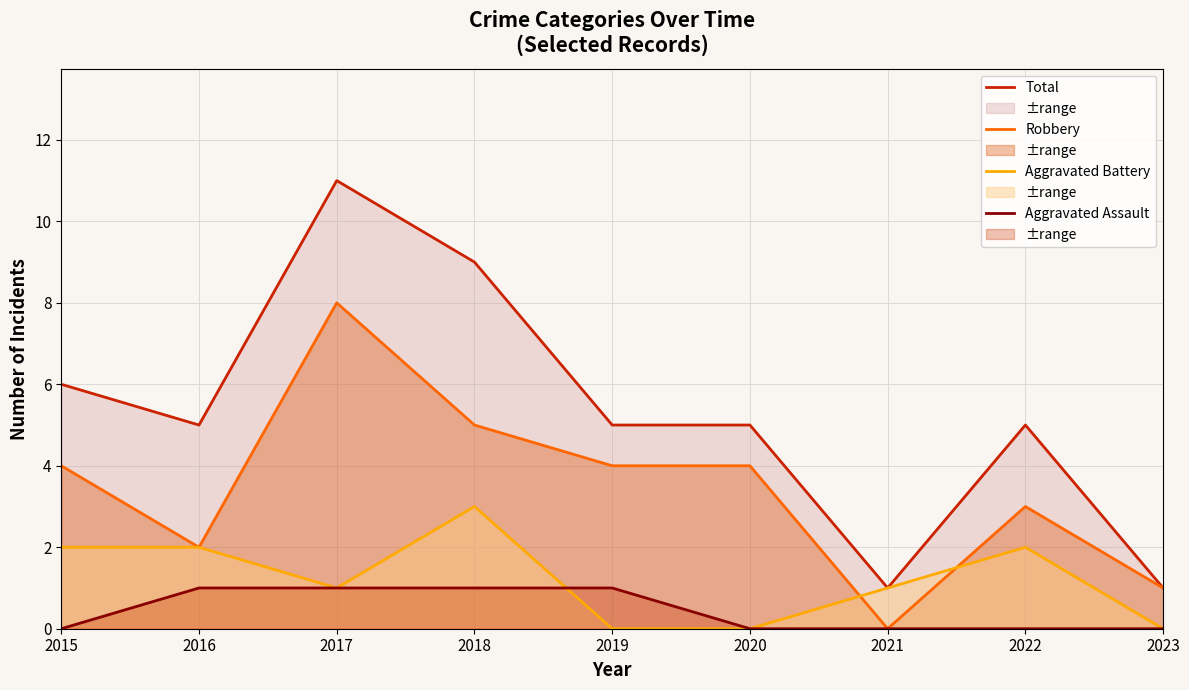

List the labels in order of Aggravated Battery value, smallest first.

2019, 2020, 2023, 2017, 2021, 2015, 2016, 2022, 2018